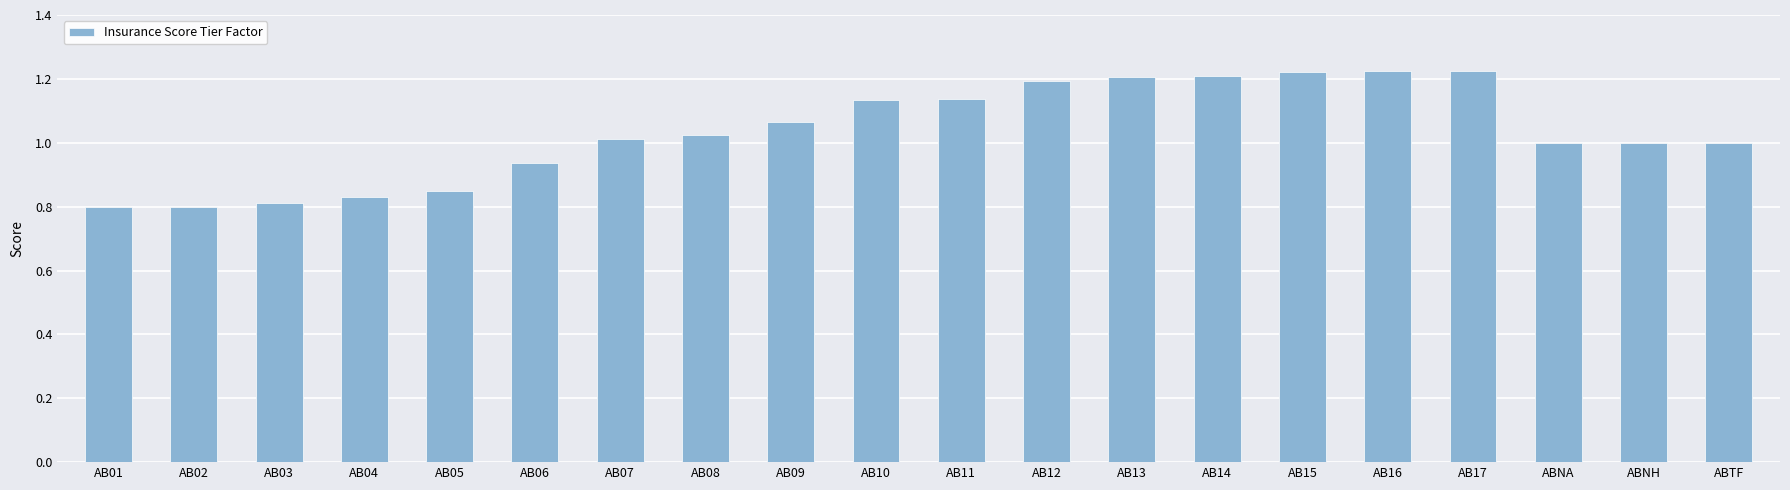

Is it true that the value at AB04 is 0.3?

False